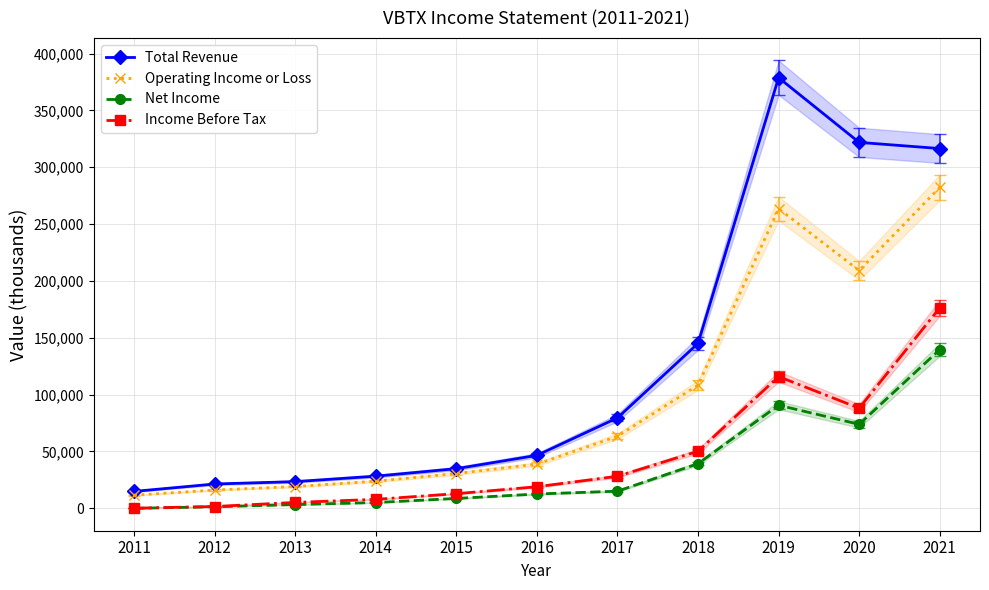

Rank the categories by Income Before Tax value from highest to lowest.

2021, 2019, 2020, 2018, 2017, 2016, 2015, 2014, 2013, 2012, 2011